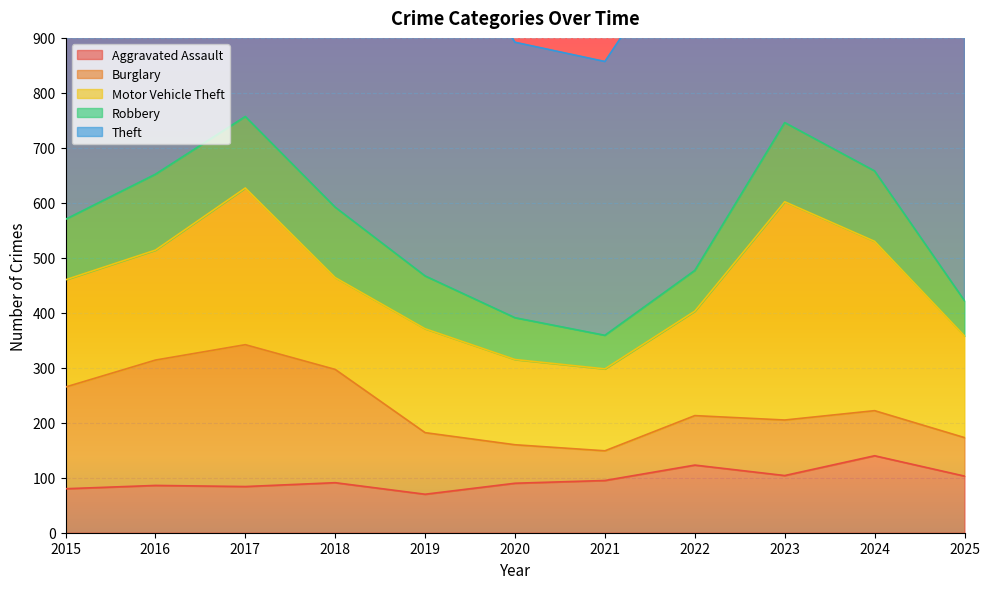

How many lines are shown in the chart?

5